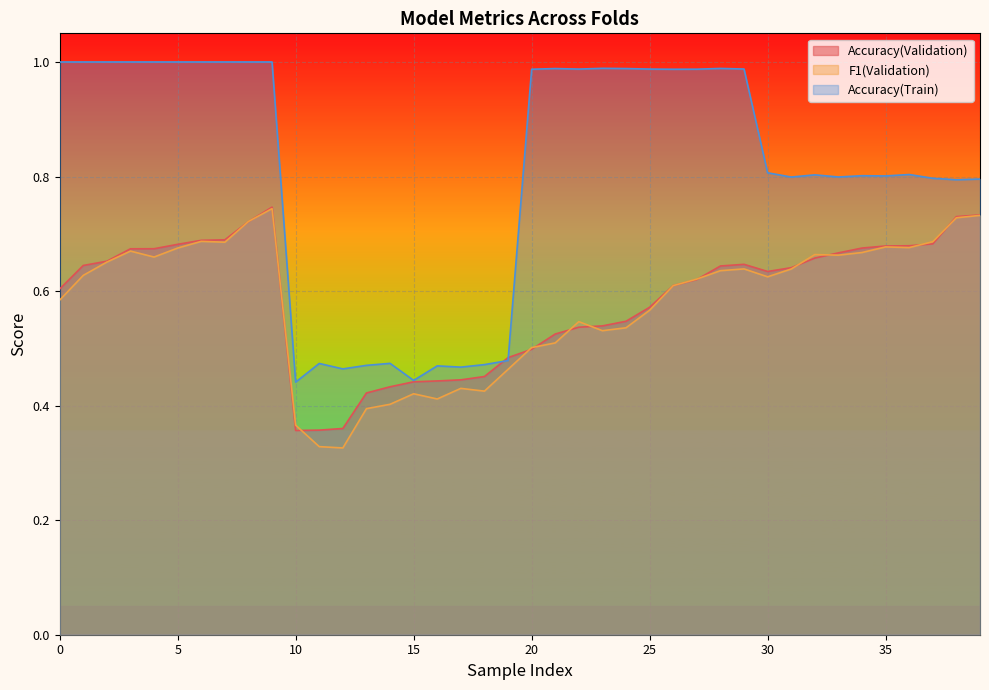

What is the total value across all series at 10?

1.2